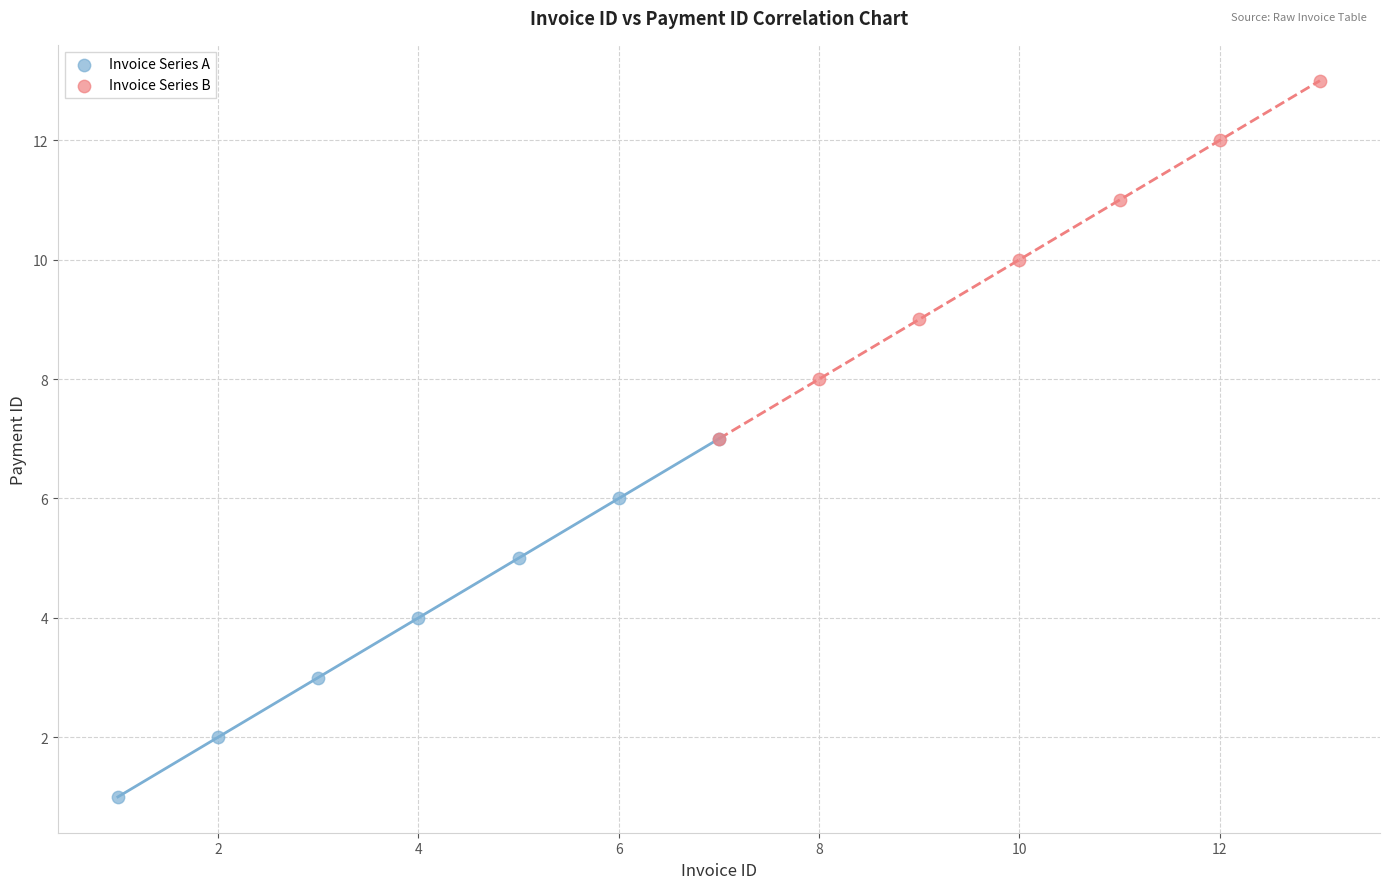

Which series contains the highest Y value?

Invoice Series B